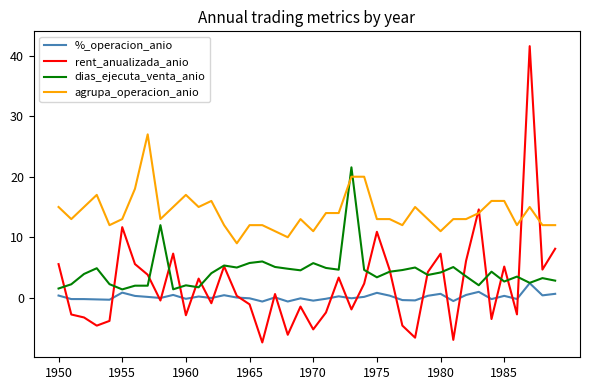

Which series has the largest range (max minus min)?

rent_anualizada_anio